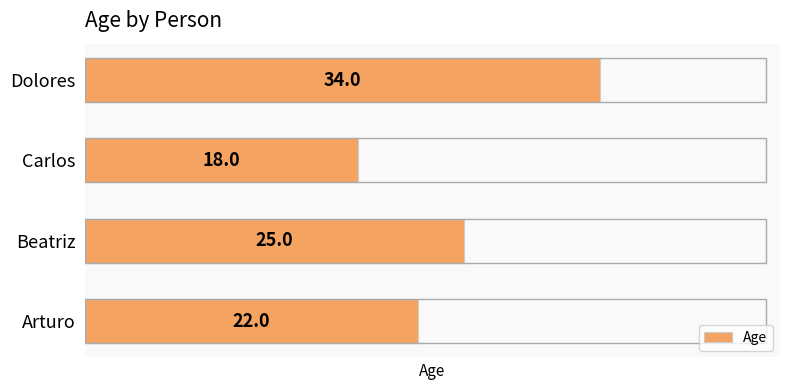

At which label is the value closest to 26?

Beatriz